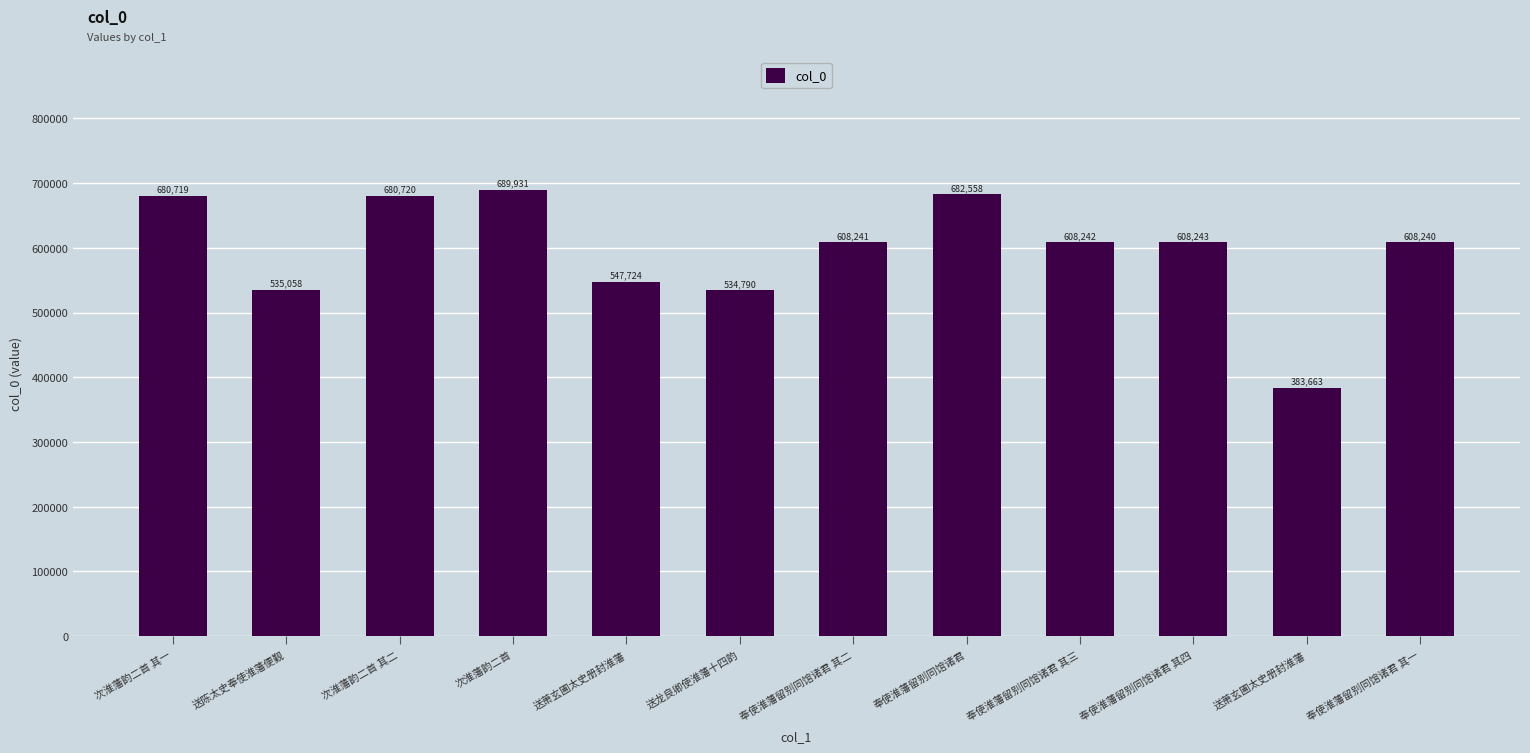

Count the number of categories in the chart.

12